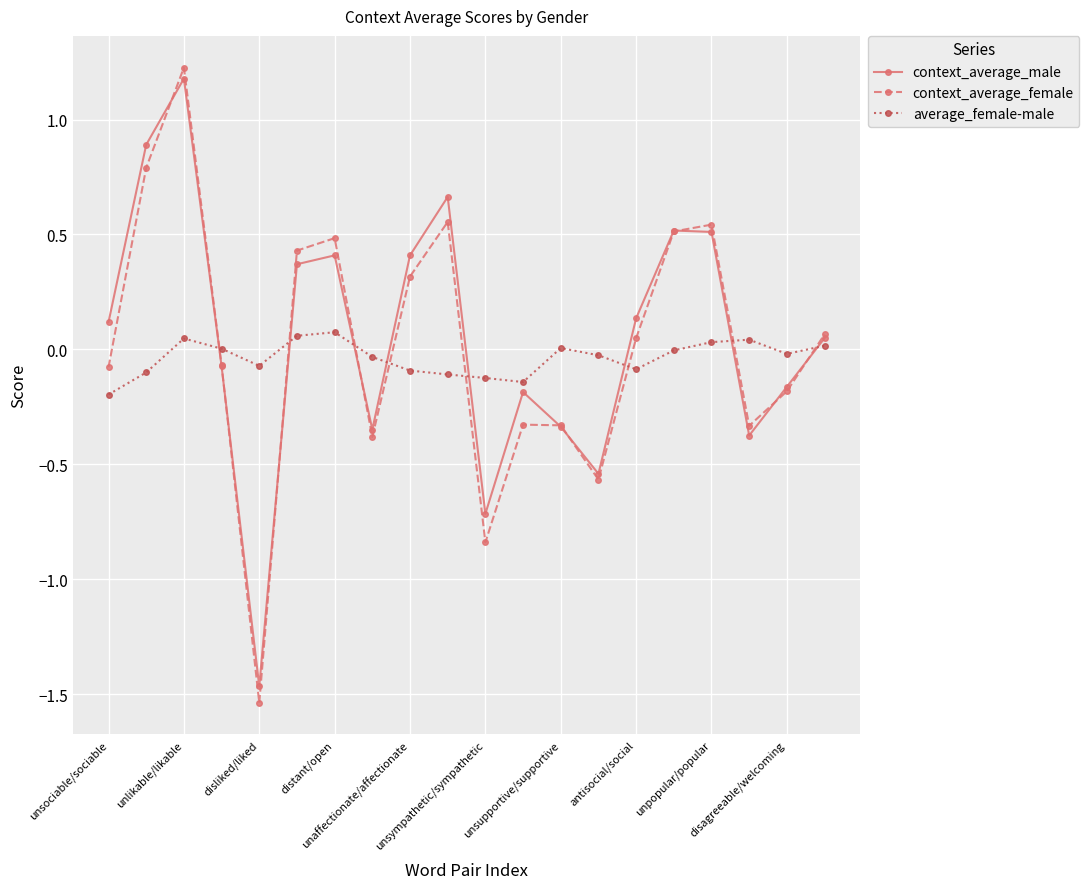

What is the maximum value shown in the chart?

1.2